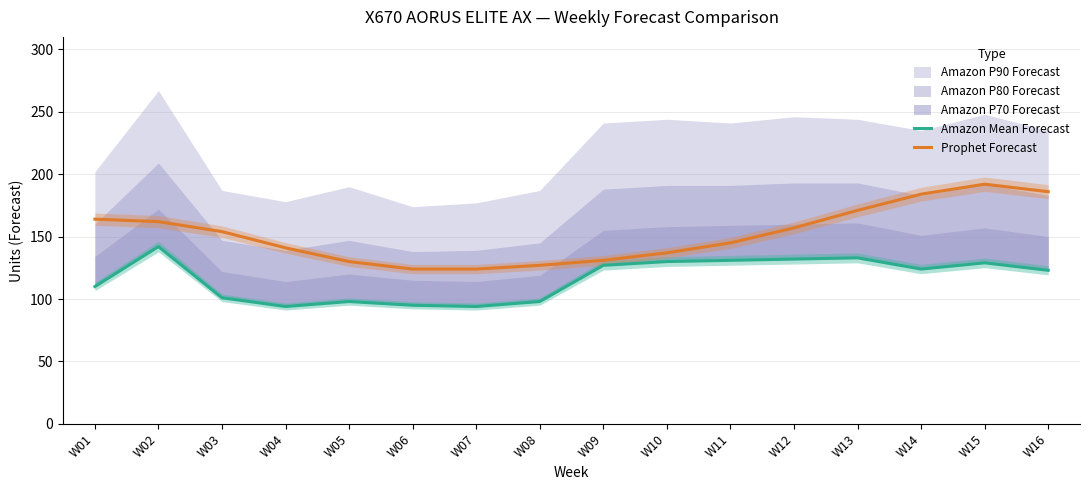

What is the average value of the Prophet Forecast series?

152